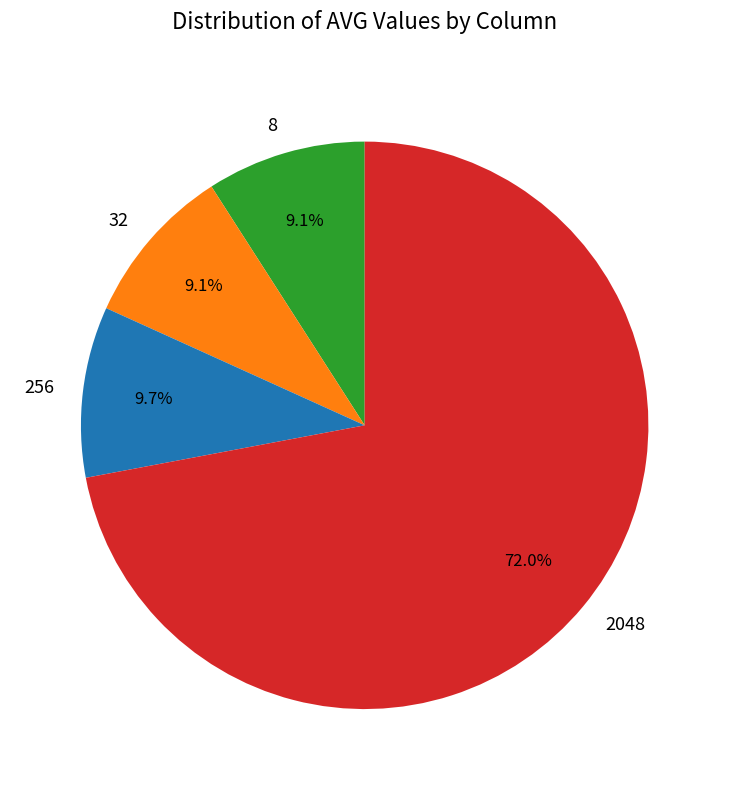

To the nearest percent, what is the average slice percentage?

25%